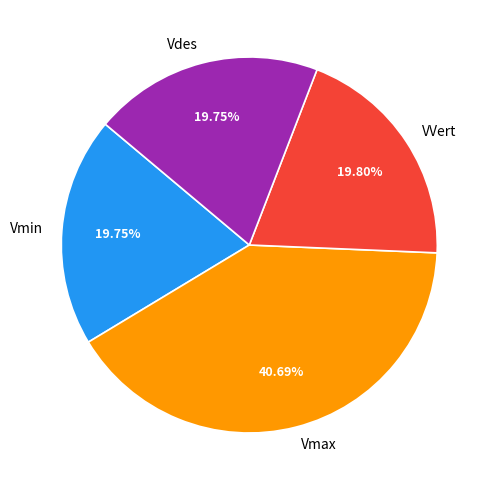

Which slice is the largest?

Vmax